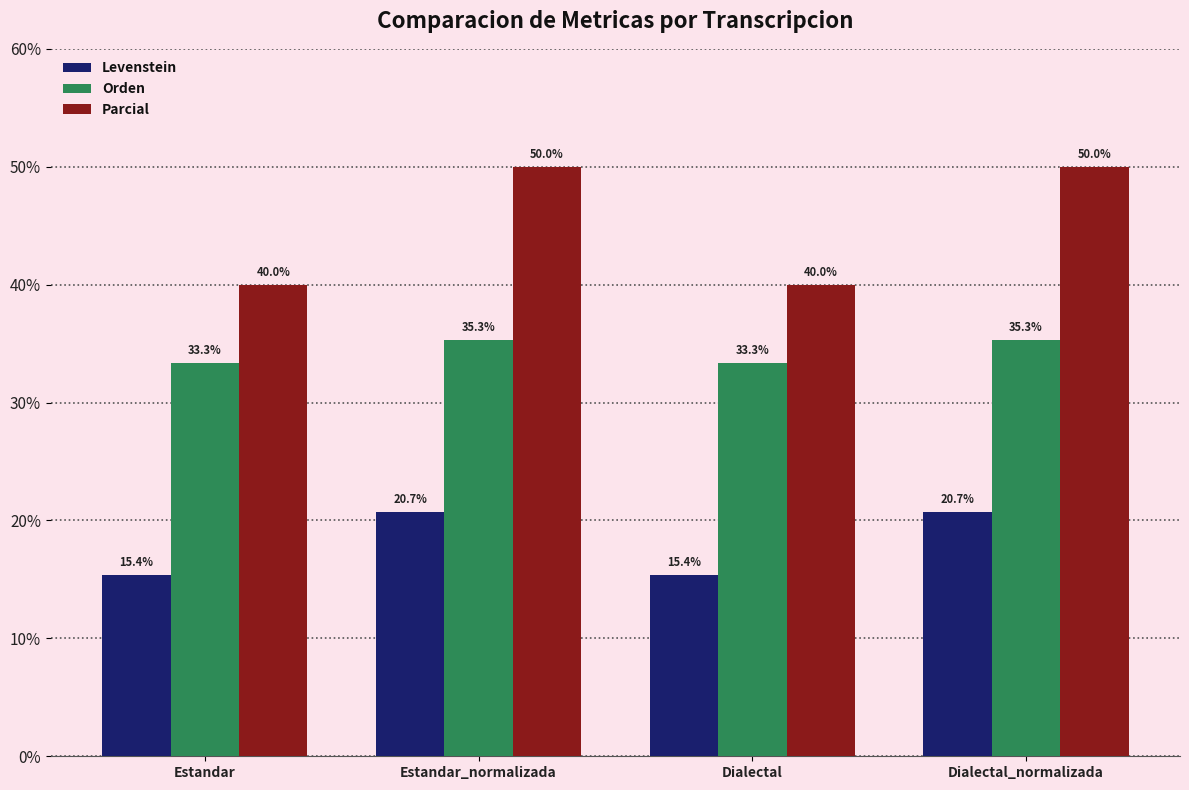

Between Dialectal and Dialectal_normalizada, which series saw the biggest shift?

Parcial